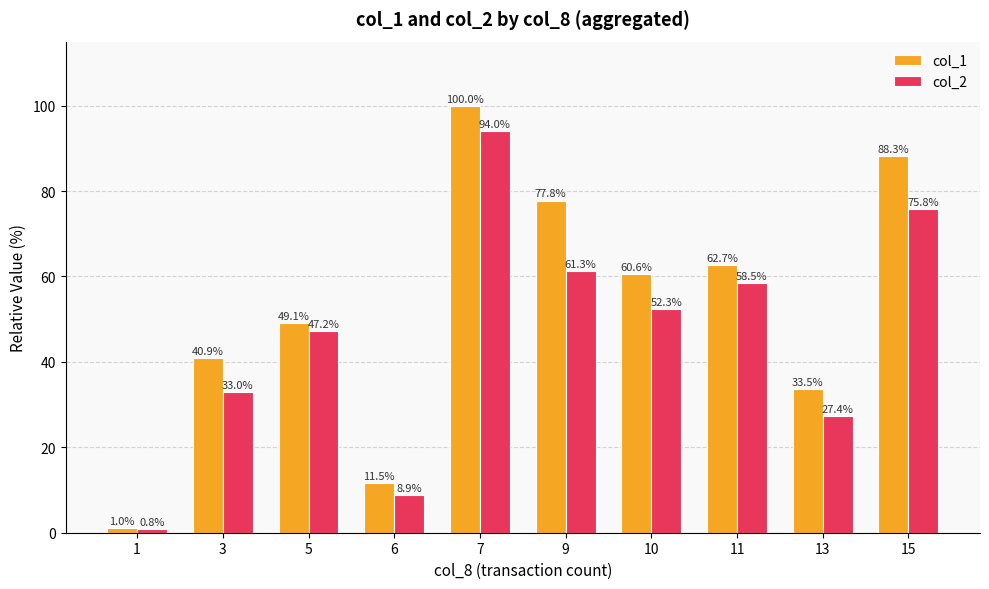

Reading left to right, what are all the values shown in this chart?

col_1: 1.0	40.9	49.1	11.5	100.0	77.8	60.6	62.7	33.5	88.3
col_2: 0.8	33.0	47.2	8.9	94.0	61.3	52.3	58.5	27.4	75.8